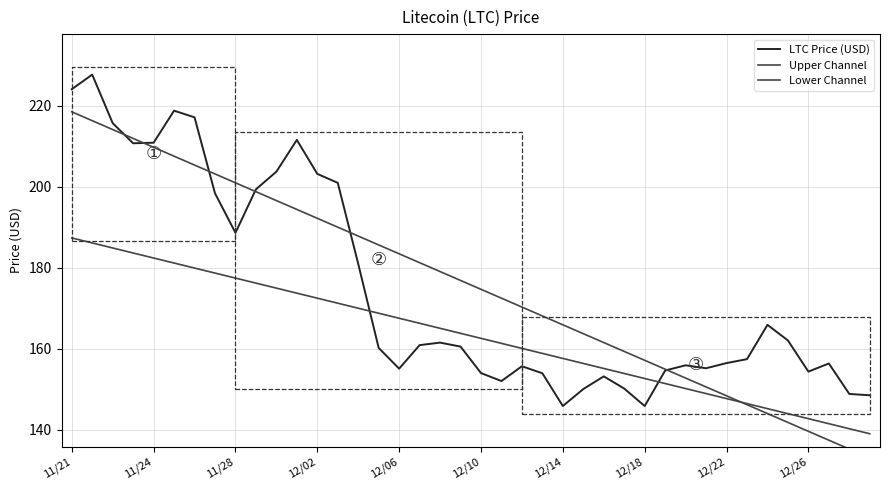

At 12/14, list the series in order from smallest to largest.

LTC Price (USD), Lower Channel, Upper Channel